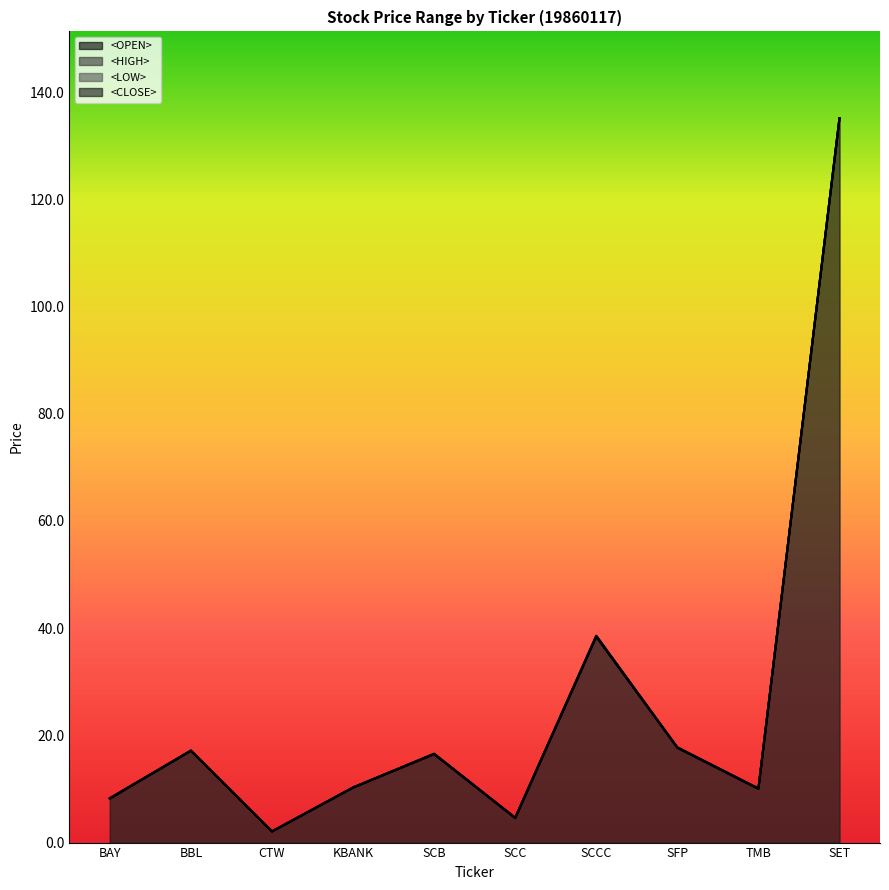

What position from the right is BAY?

10